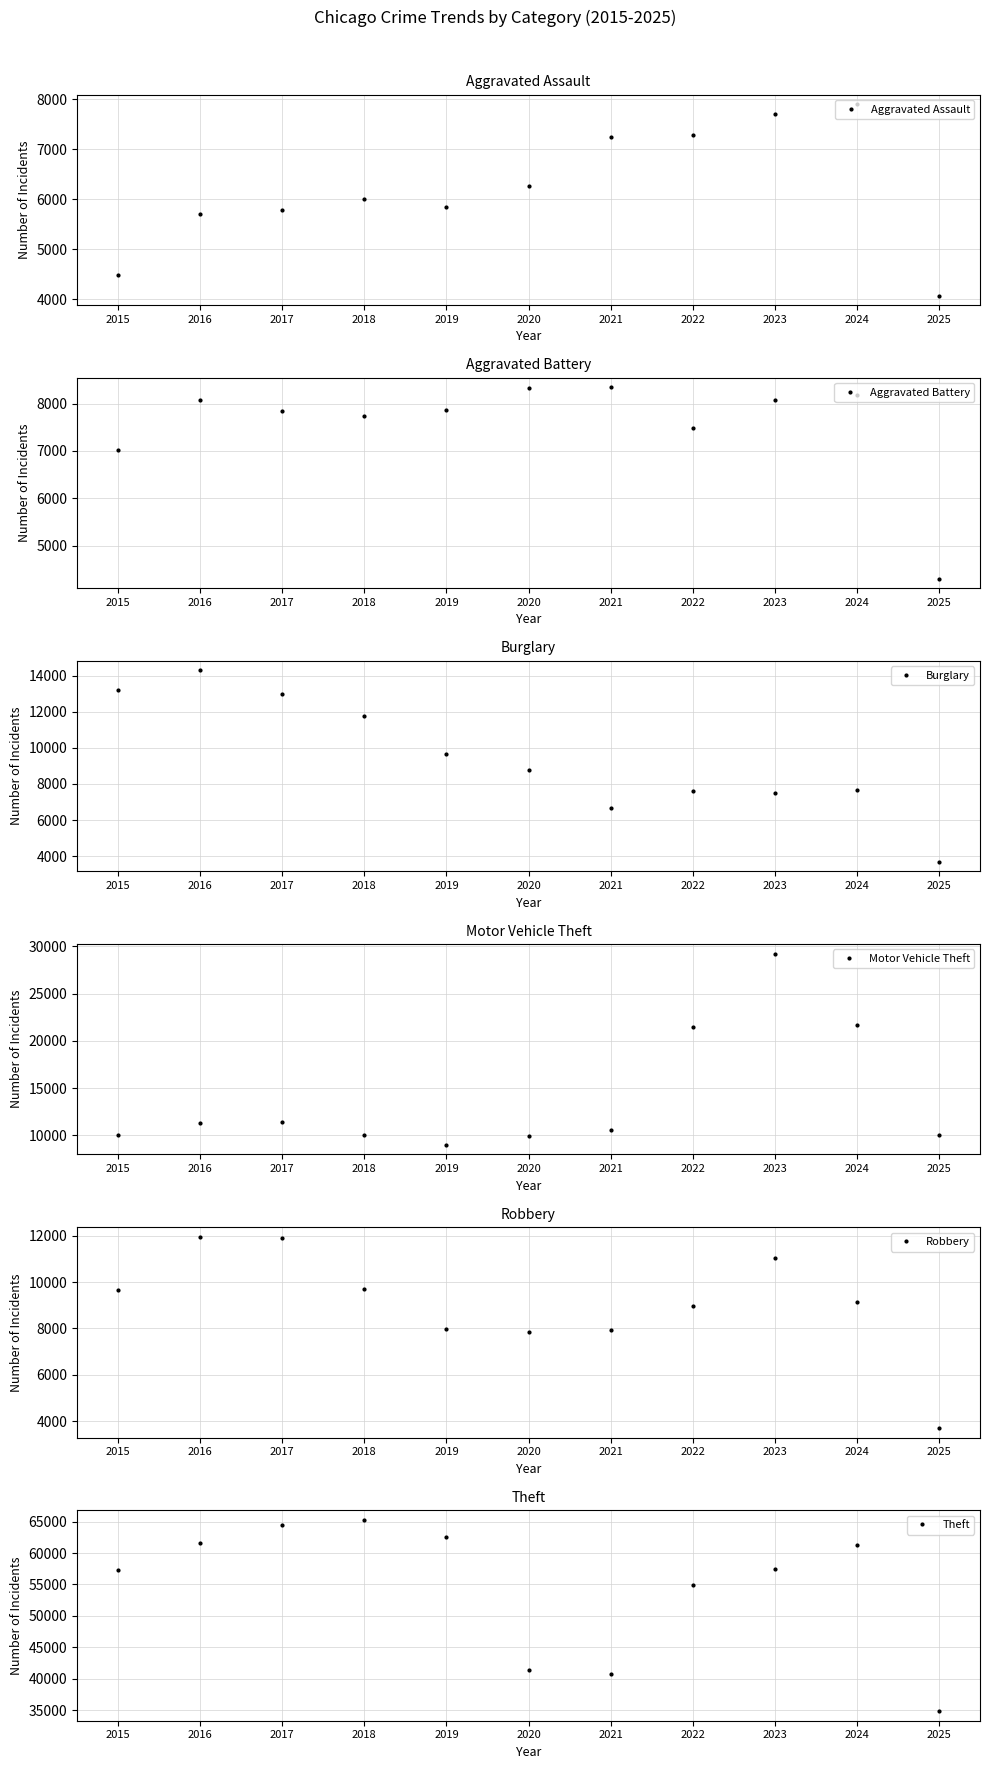

At which label does Burglary reach its peak?

2016